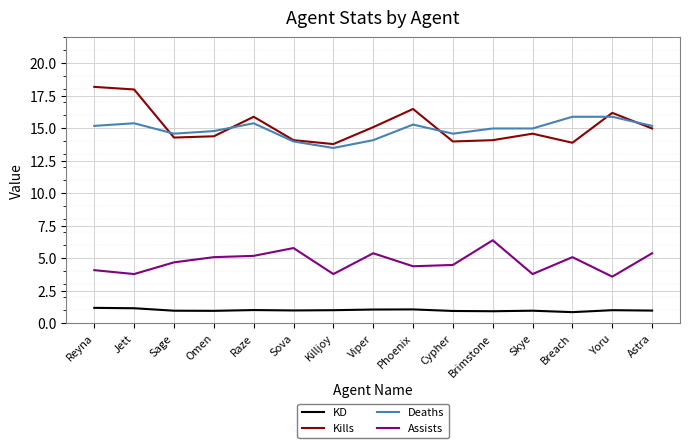

What is the sum of all Kills values?

228.1